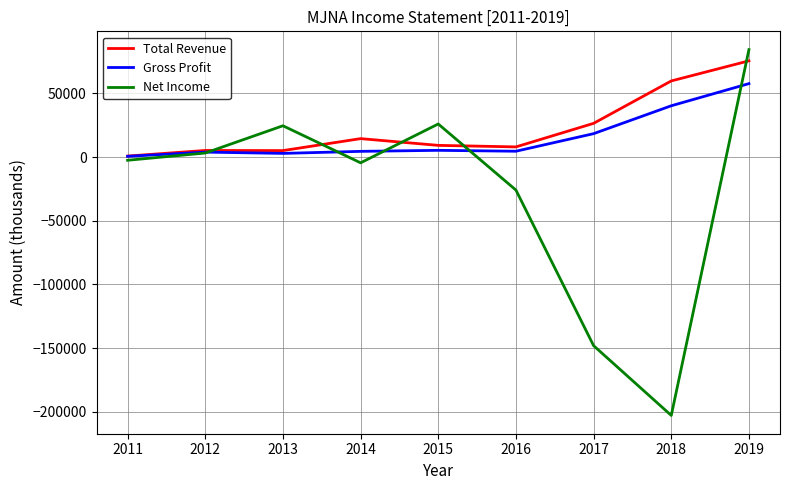

What is the difference between the maximum and second lowest values in the Gross Profit series?

54800